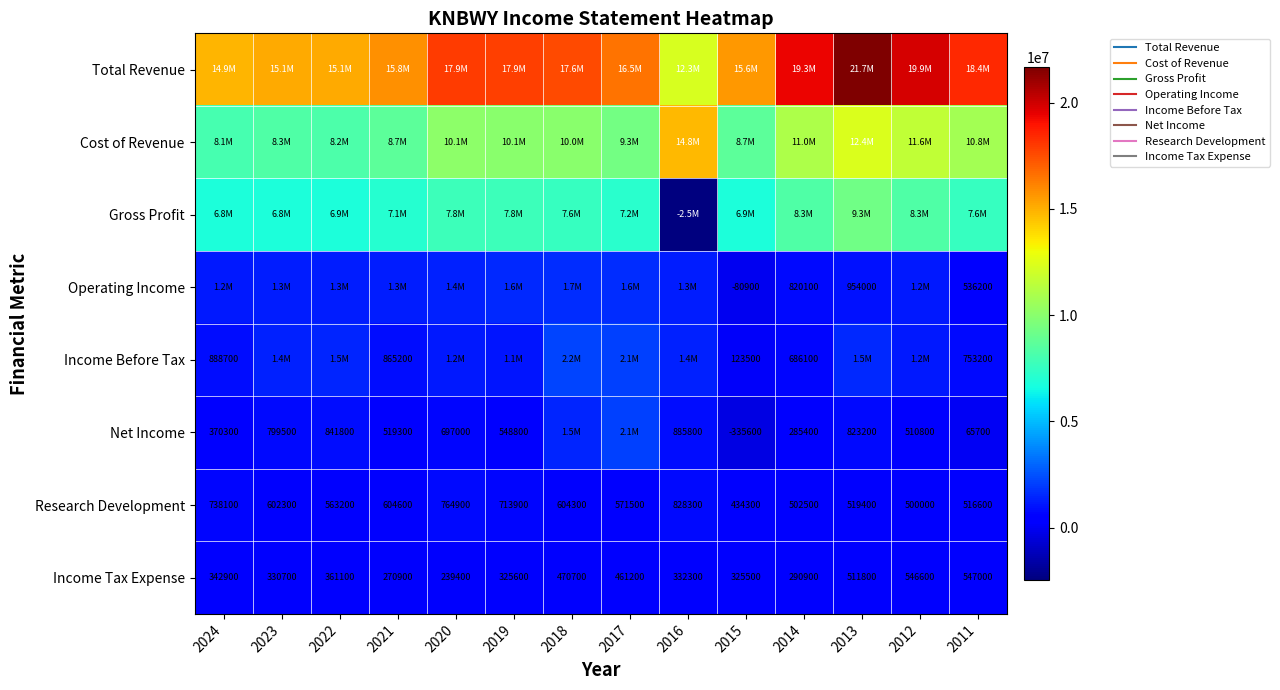

What is the difference between the Research Development values at 2012 and 2024?

238100